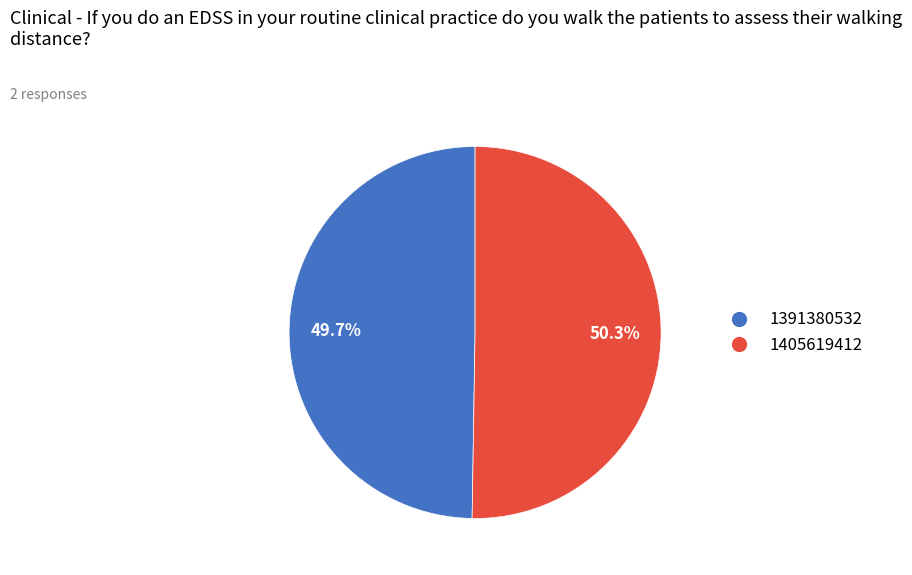

Count the number of slices in the pie.

2